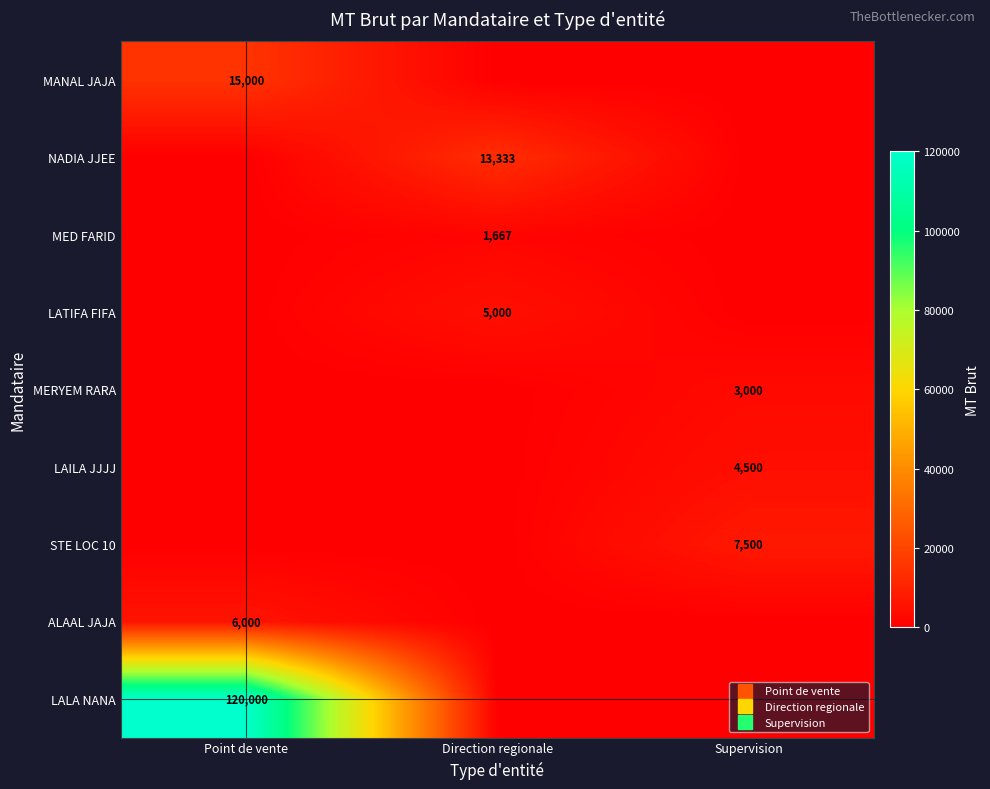

At which category is the sum across all series the highest?

Point de vente